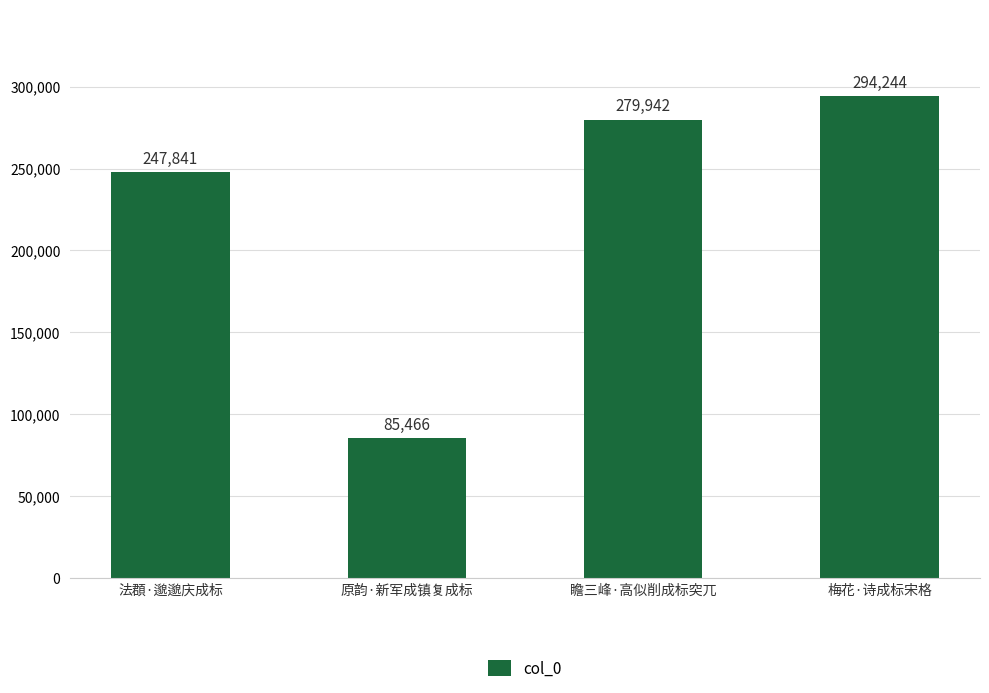

What is the change in value from 原韵·新军成镇复成标 to 梅花·诗成标宋格?

+208778